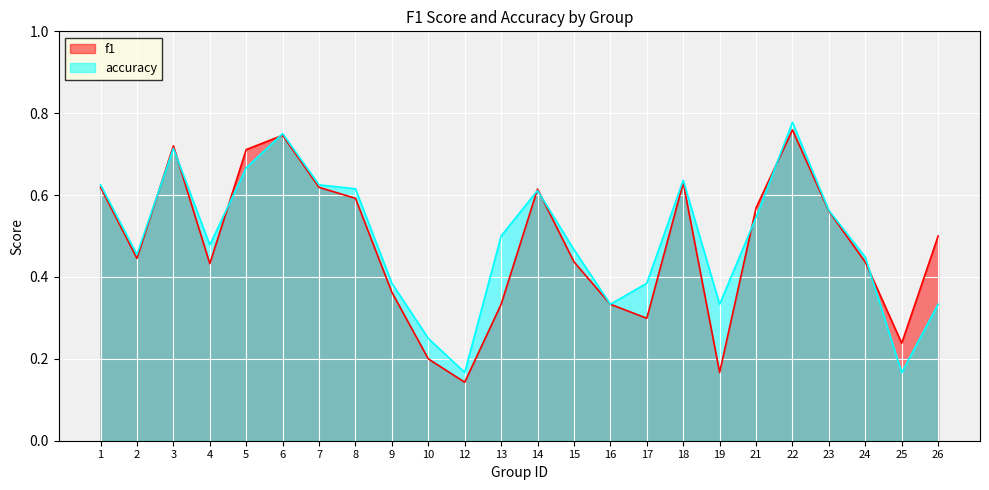

How many series are shown in this chart?

2